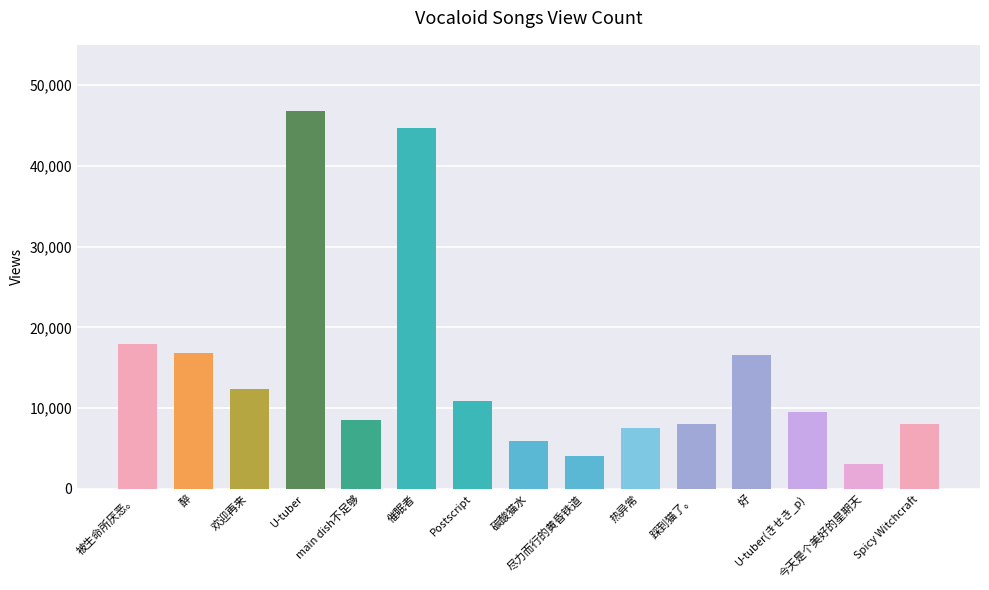

What is the maximum value shown in the chart?

46755